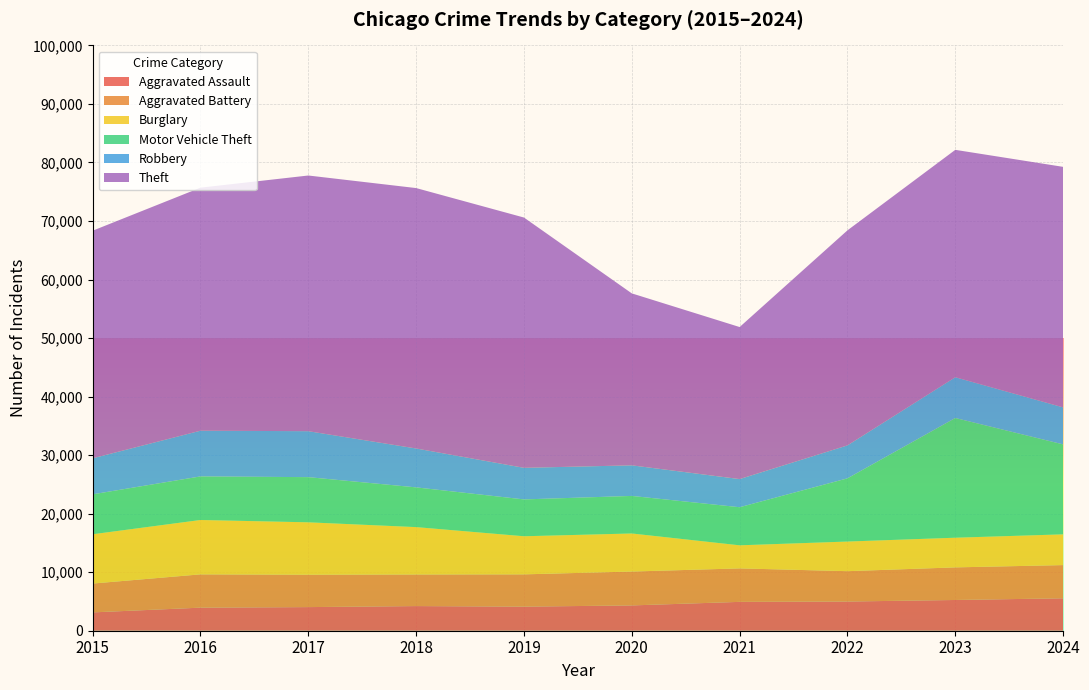

Reading left to right, list all the values displayed in this chart.

Aggravated Assault: 2015=3132	2016=3942	2017=4036	2018=4211	2019=4116	2020=4323	2021=4930	2022=4988	2023=5252	2024=5541
Aggravated Battery: 2015=4927	2016=5688	2017=5532	2018=5399	2019=5515	2020=5789	2021=5719	2022=5187	2023=5570	2024=5672
Burglary: 2015=8423	2016=9288	2017=8953	2018=8092	2019=6509	2020=6502	2021=3944	2022=5061	2023=5069	2024=5254
Motor Vehicle Theft: 2015=6821	2016=7446	2017=7718	2018=6788	2019=6293	2020=6415	2021=6506	2022=10797	2023=20454	2024=15369
Robbery: 2015=6156	2016=7810	2017=7852	2018=6645	2019=5398	2020=5228	2021=4808	2022=5633	2023=6965	2024=6322
Theft: 2015=38885	2016=41522	2017=43683	2018=44492	2019=42762	2020=29377	2021=25977	2022=36740	2023=38848	2024=41094